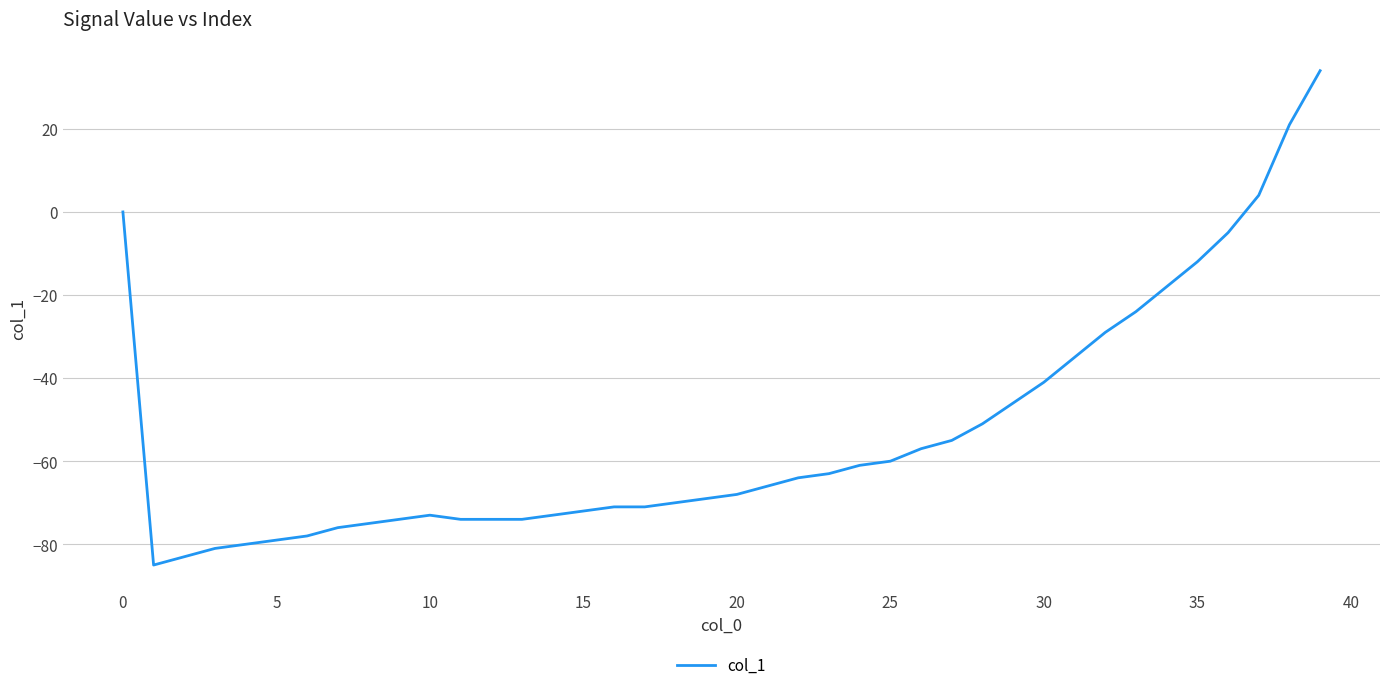

What is the smallest value displayed?

-85